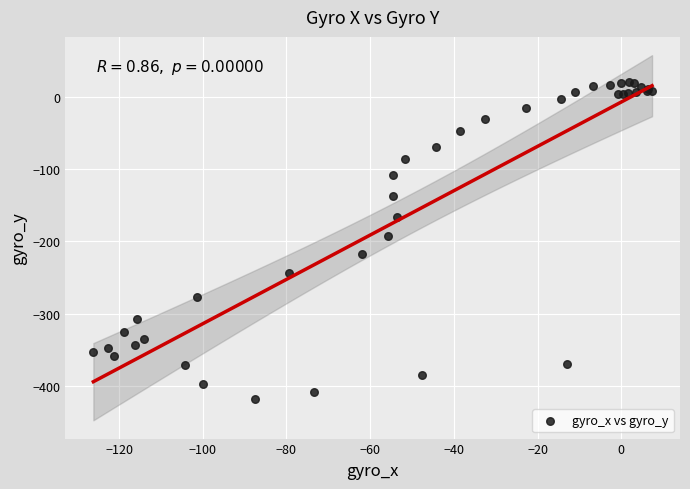

What Y value in the scatter plot is closest to -198?

-192.0